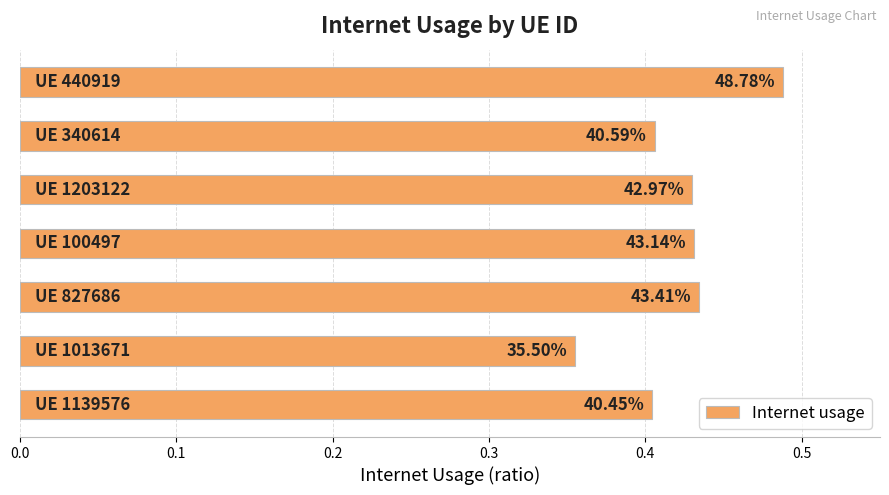

How many bars are there in total?

7